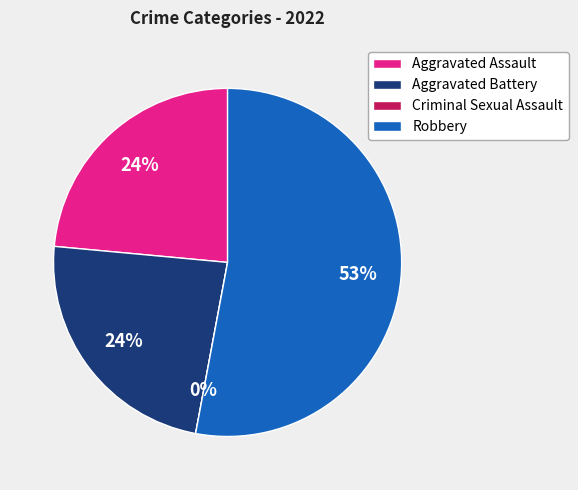

Which category has the smallest portion of the pie?

Criminal Sexual Assault